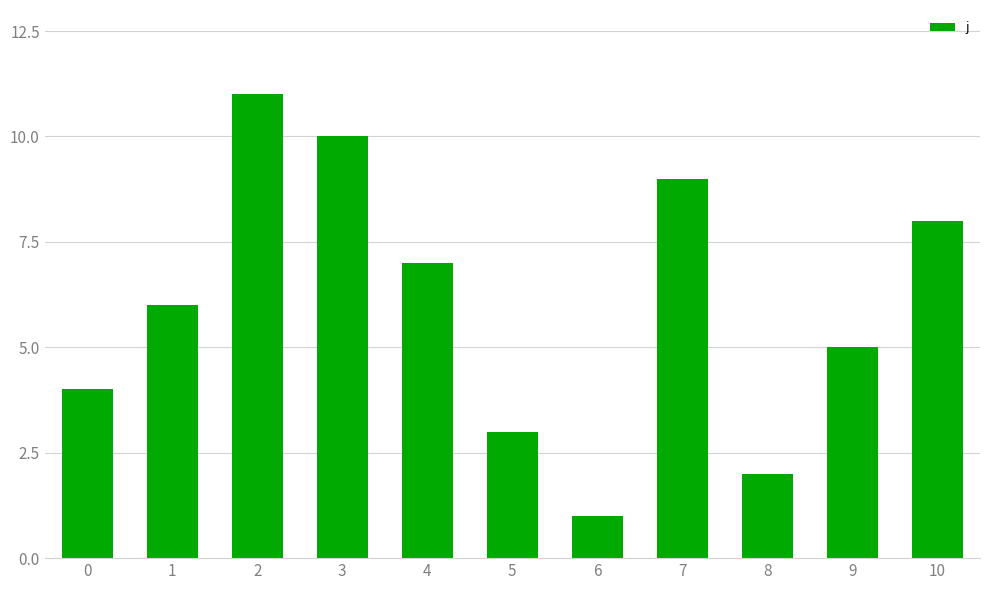

What is the sum of all values?

66